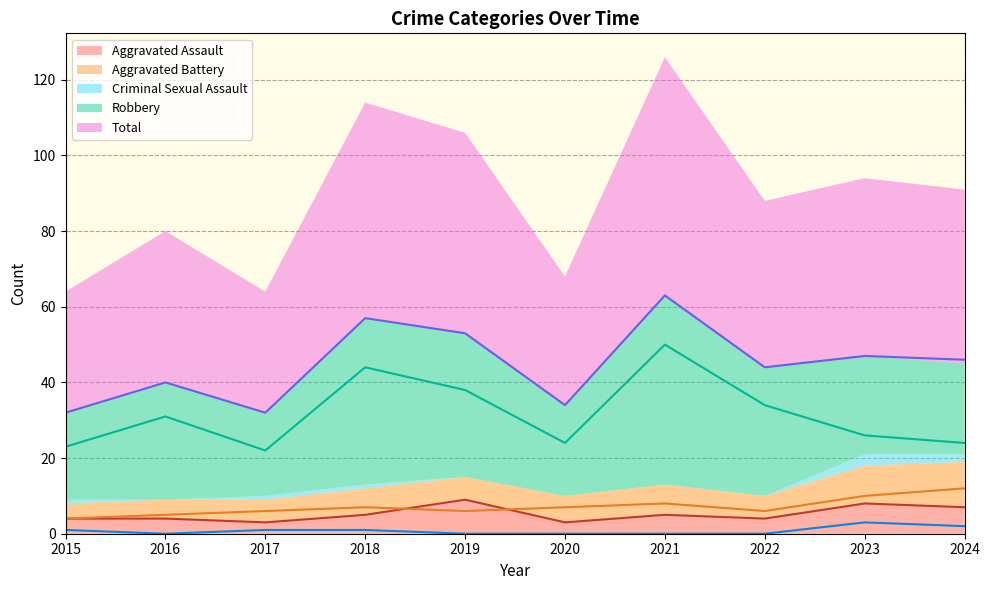

What is the sum of the Aggravated Assault values at 2021 and 2018?

10